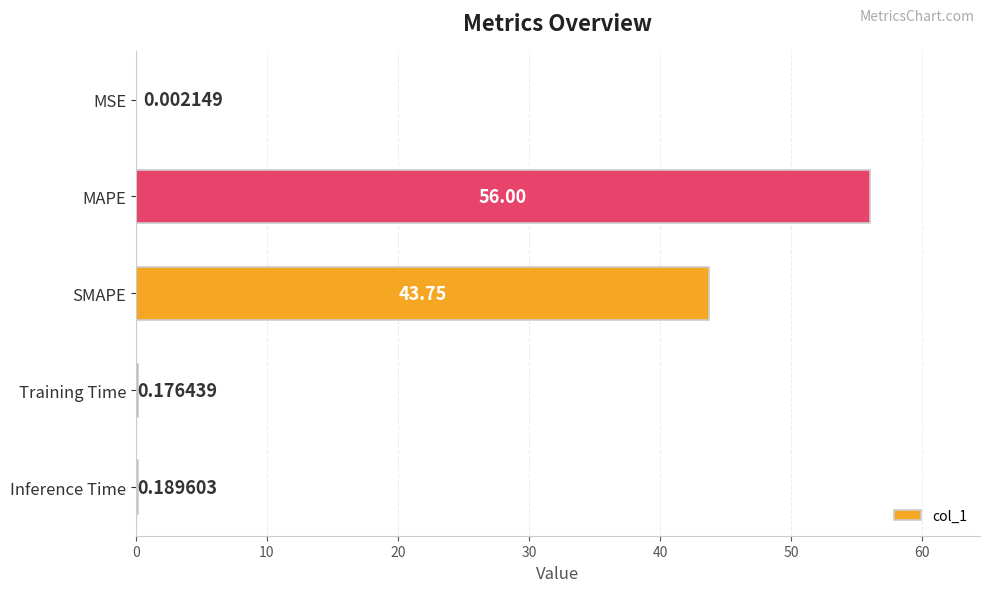

What is the sum of all values?

100.1